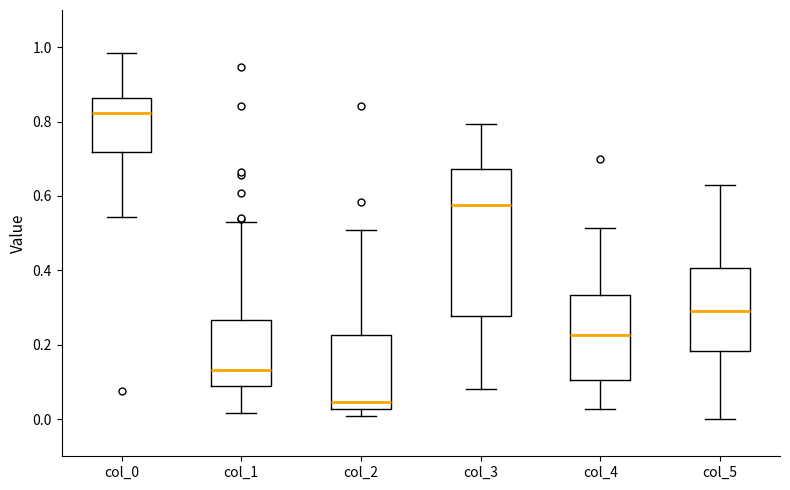

Which box's median line is the lowest?

col_2